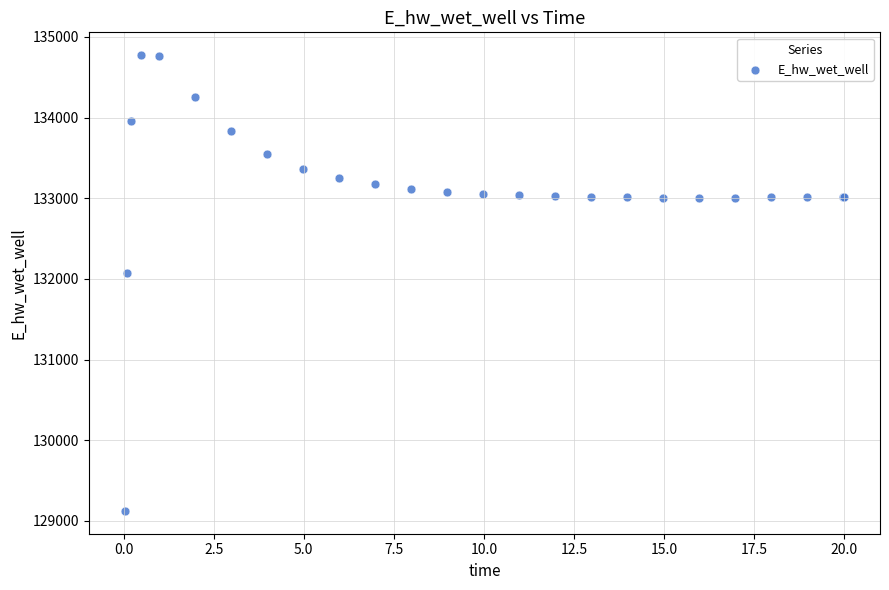

What Y value in the scatter plot is closest to 131949?

132072.3